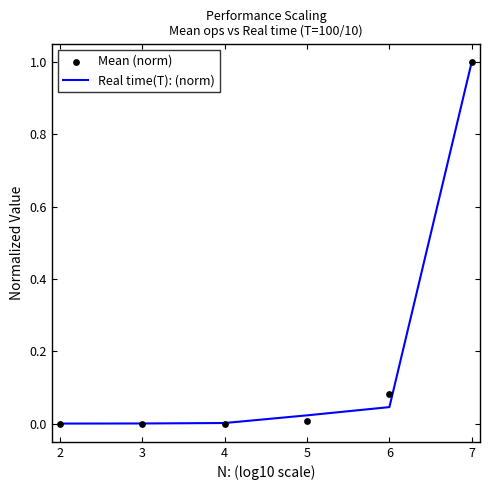

Which series has the largest Y range (max minus min)?

Mean (norm)